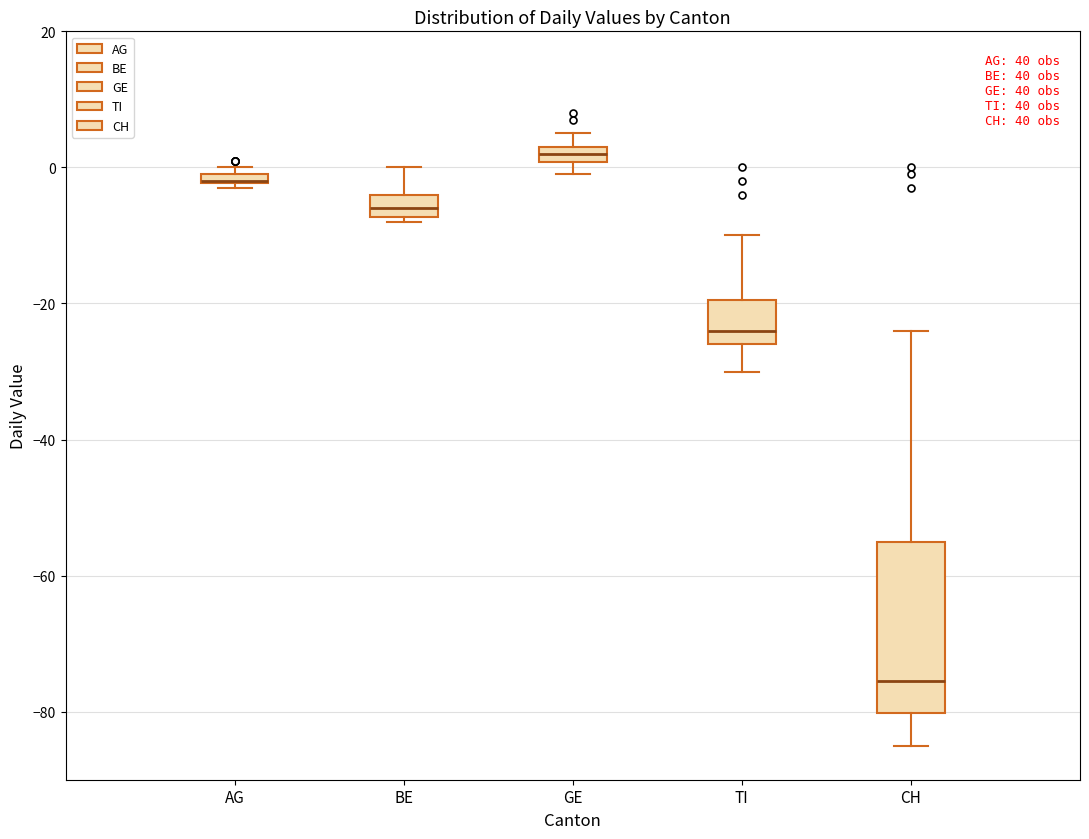

Where is the lower edge of the box for BE on the y-axis? The values are not printed on the chart, so give them approximately, as read against the axis.

-8